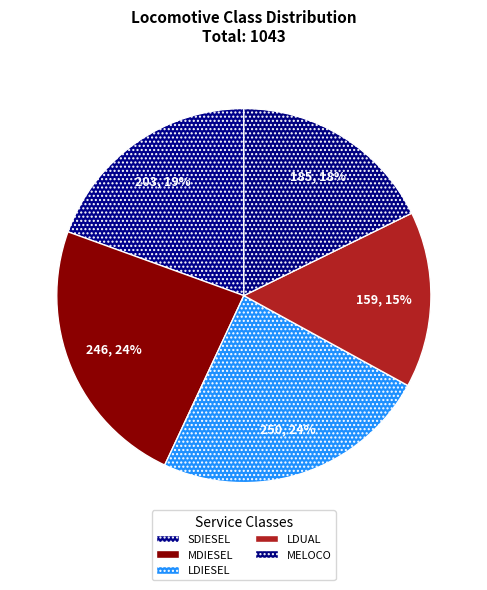

To the nearest percent, what is the average slice percentage?

20%